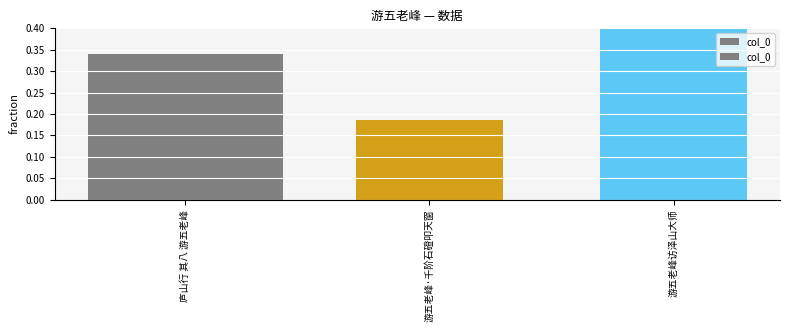

How many values are between 0 and 1?

3